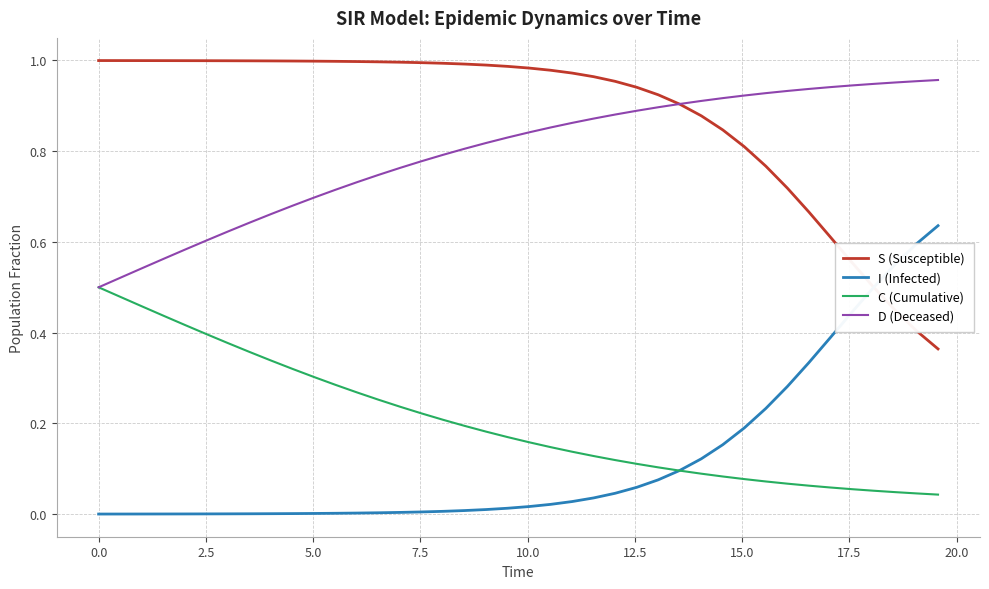

True or false: D (Deceased) and I (Infected) cross at least once.

False